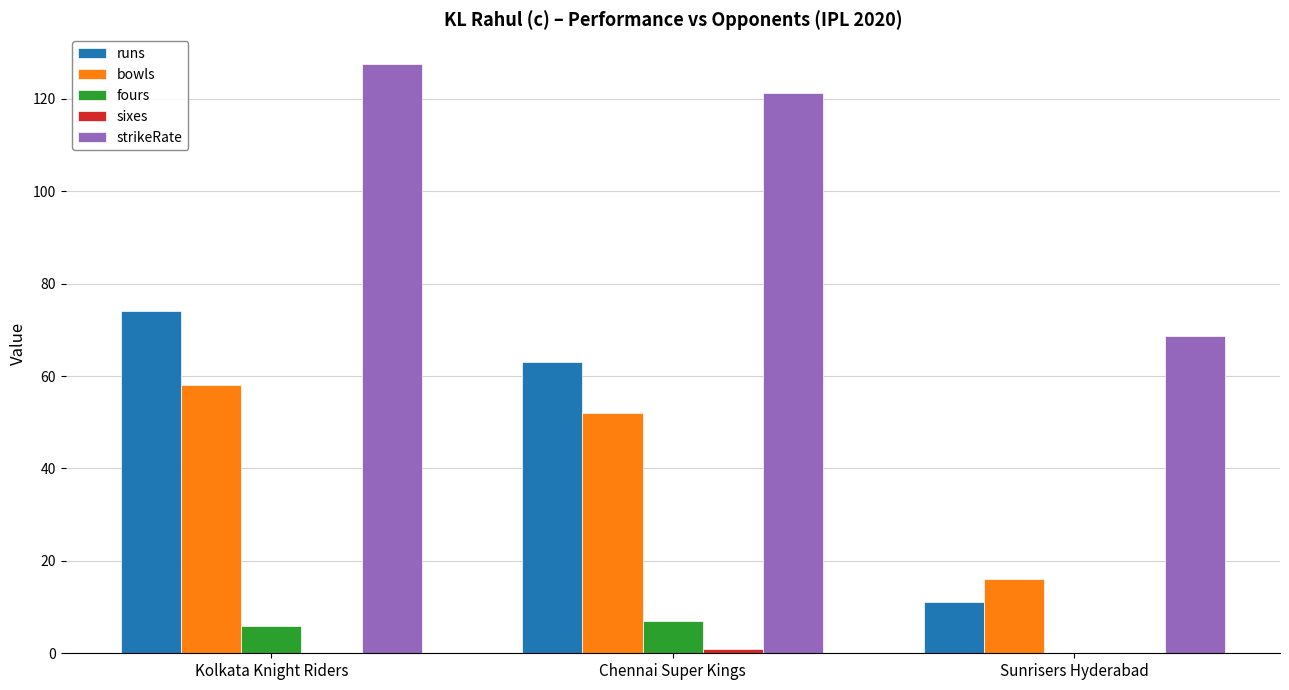

Which series changed the most between Kolkata Knight Riders and Chennai Super Kings?

runs